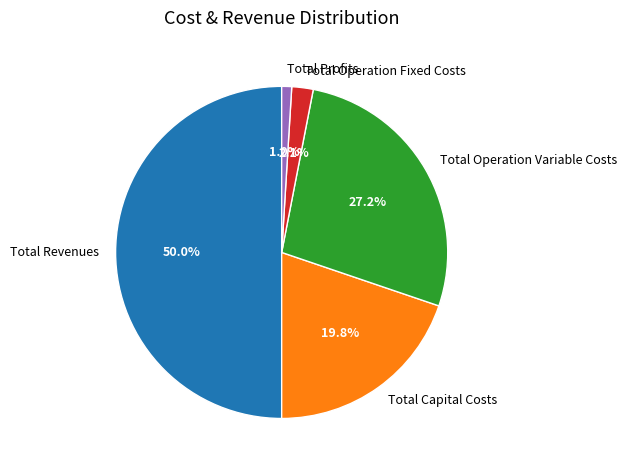

How many slices are in this pie chart?

5